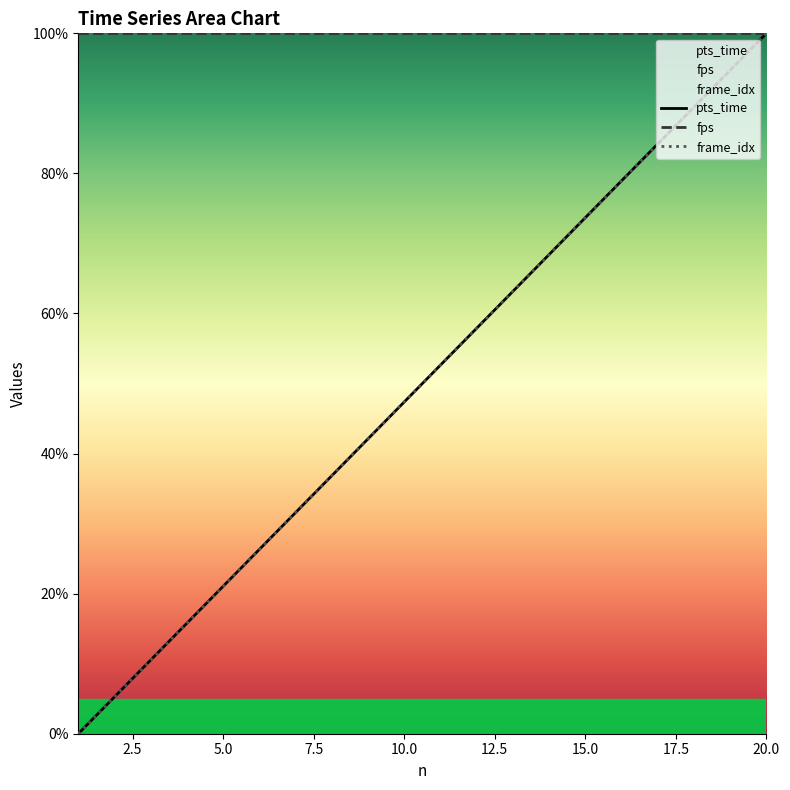

How many positive values does the frame_idx series have?

19